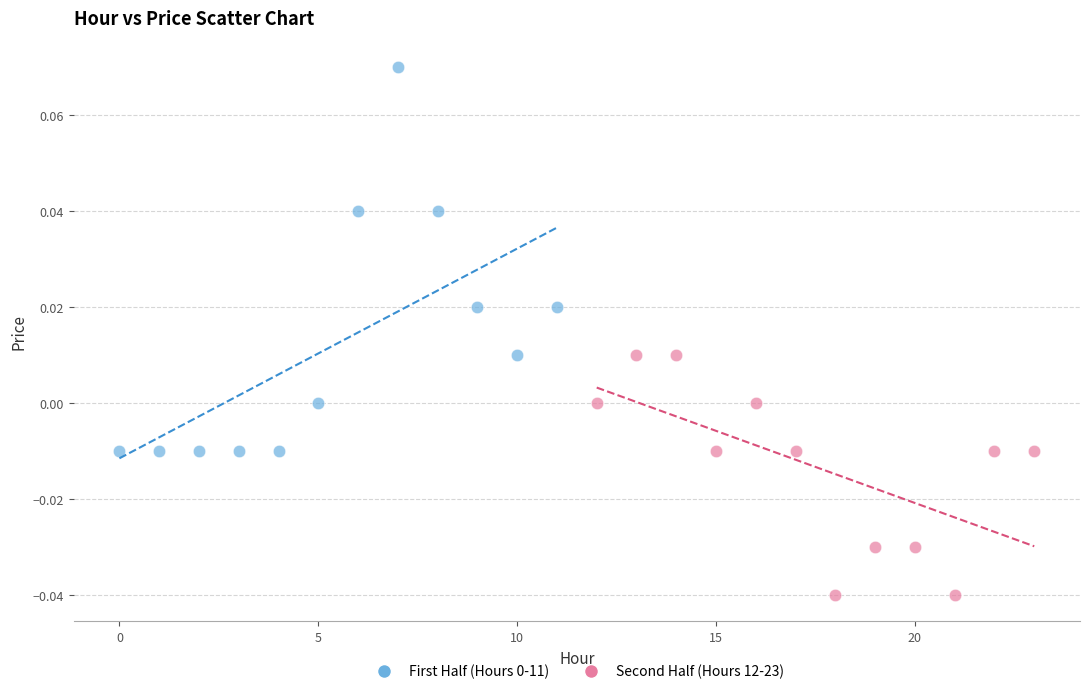

Which series contains the lowest Y value?

Second Half (Hours 12-23)